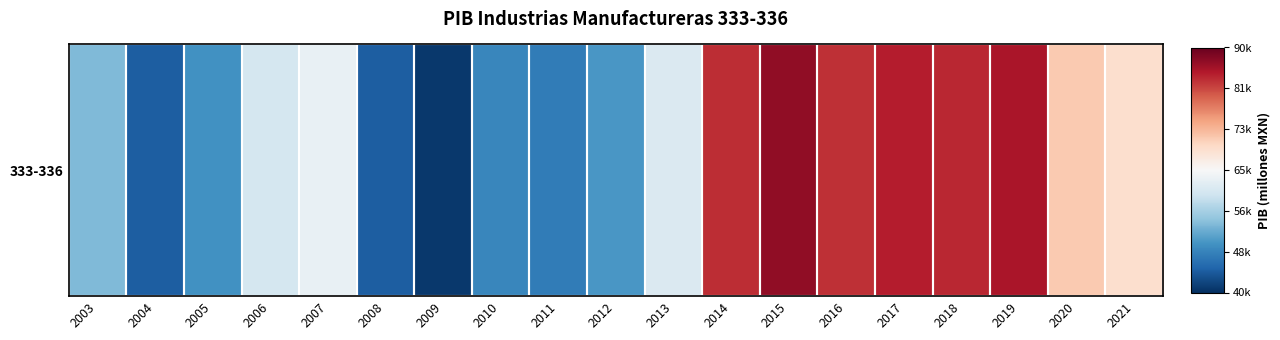

What is the difference between the maximum and second lowest values?

42842.7